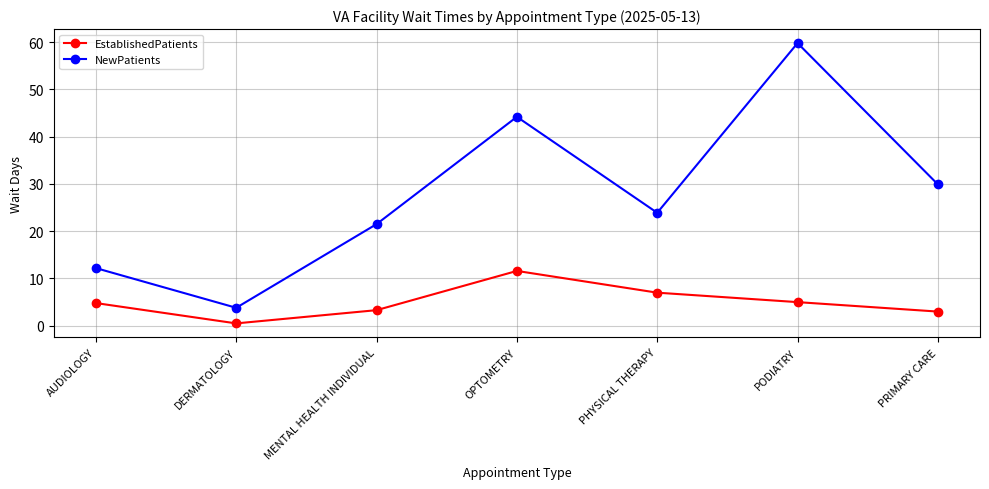

What is the total value across all series at PHYSICAL THERAPY?

30.9